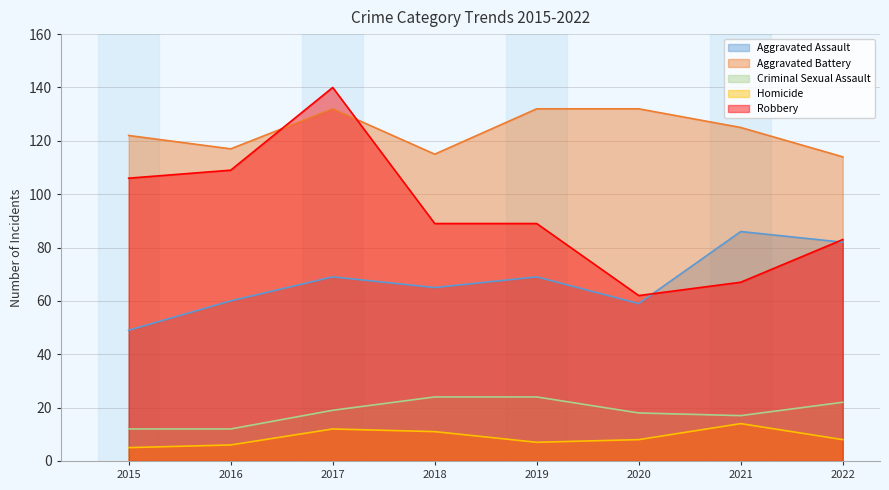

Between 2015 and 2021, which series saw the biggest shift?

Robbery